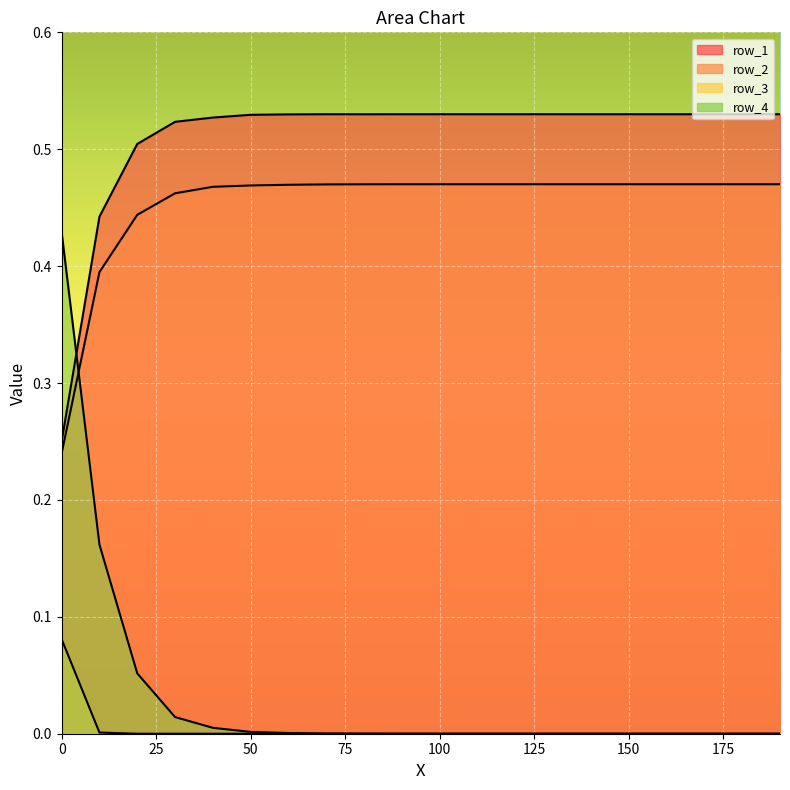

The row_2 series shows 0.7 at 10. True or false?

False